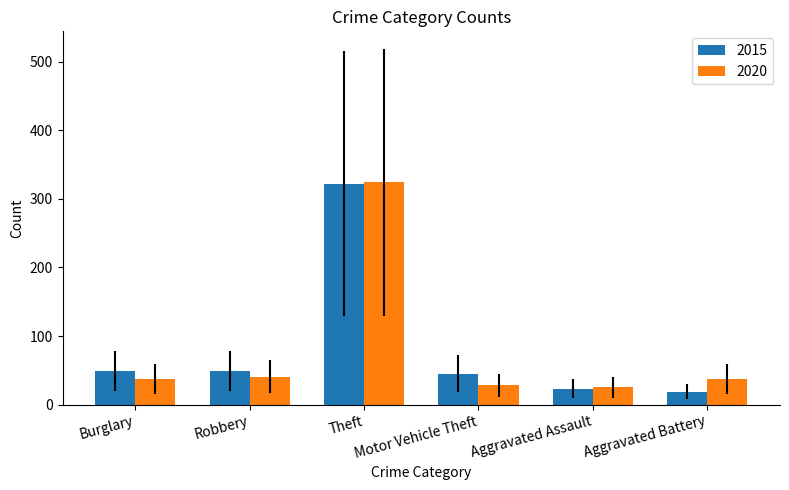

What is the label of the 2nd bar from the left?

Robbery